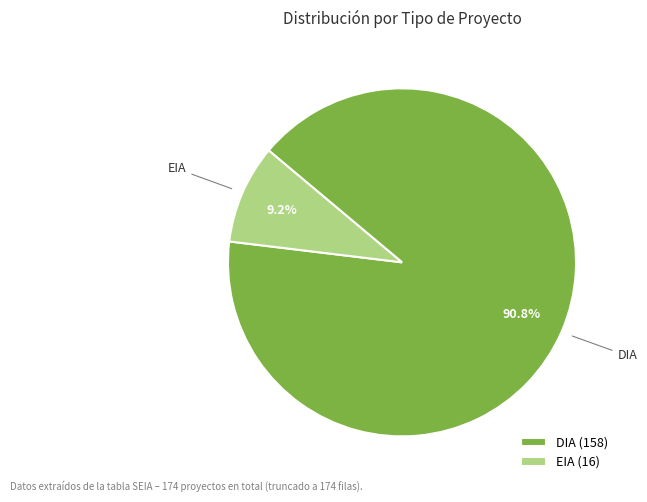

What percentage is the EIA slice, to the nearest percent?

9%